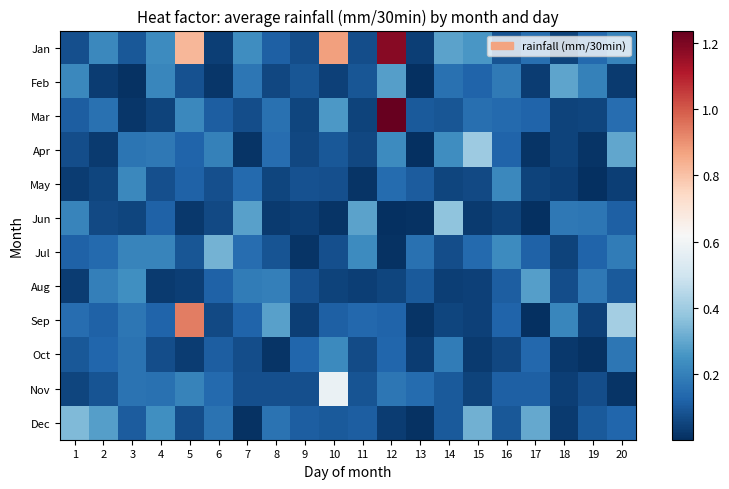

List the series in order of their peak value, lowest first.

May, Oct, Aug, Feb, Jul, Dec, Jun, Apr, Nov, Sep, Jan, Mar